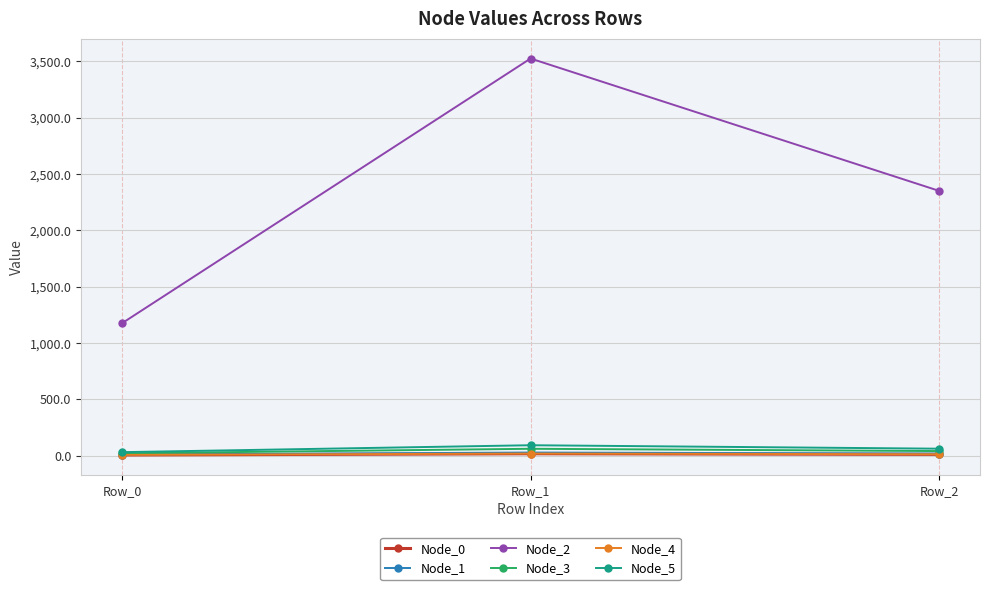

What is the value of the Node_4 point at the 1st from the left?

6.1